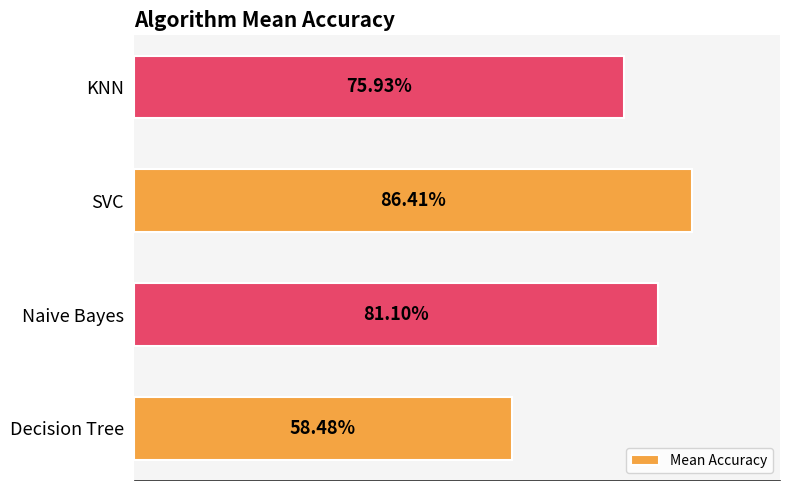

Are the bars horizontal?

Yes